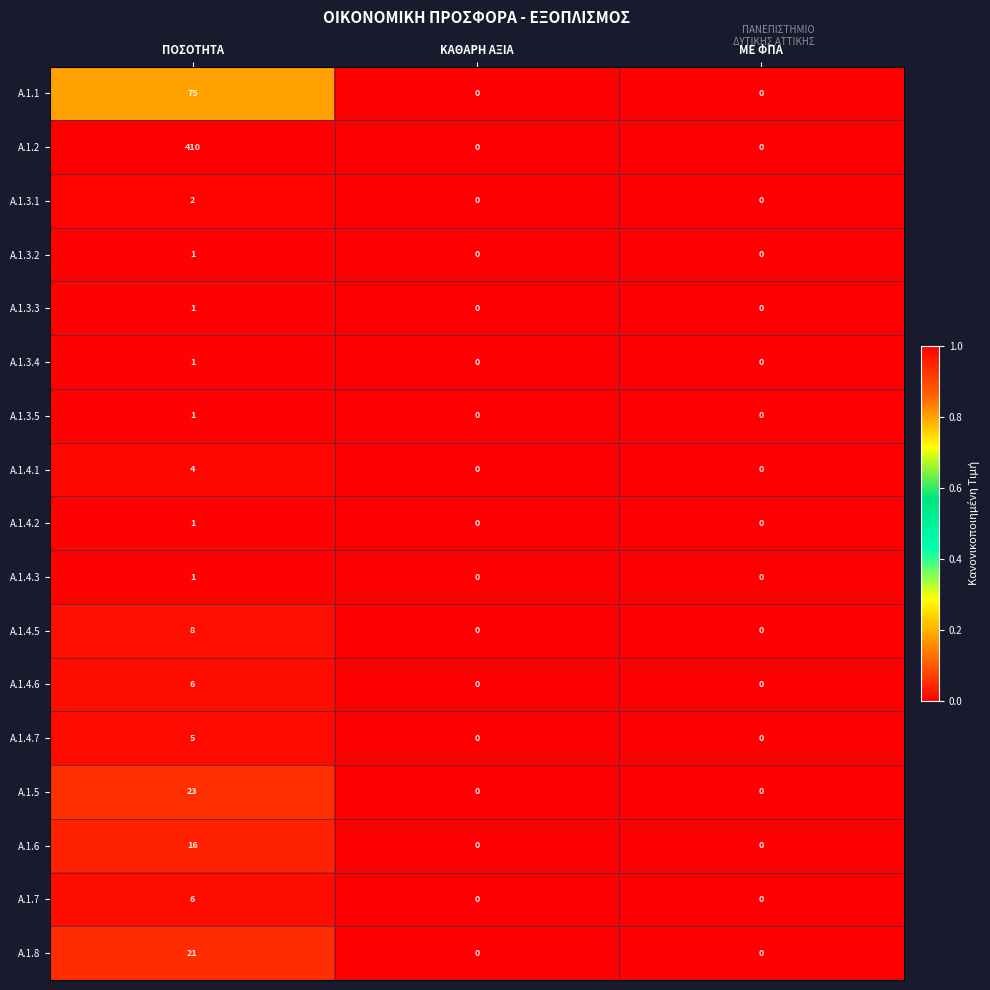

What is the spread (max minus min) of values at ΠΟΣΟΤΗΤΑ?

409